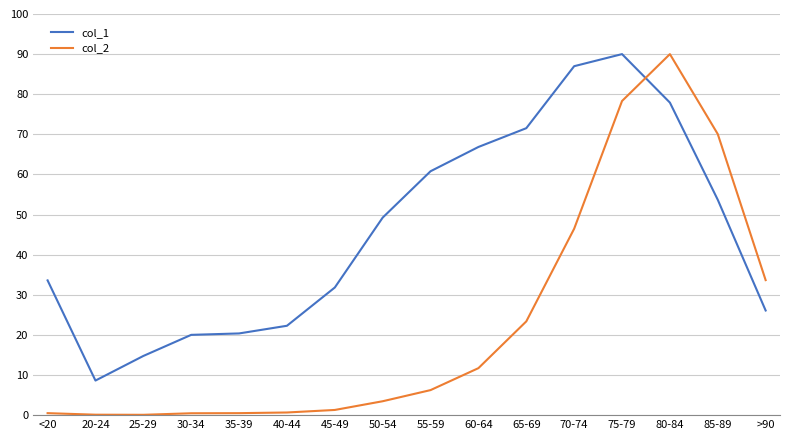

List the series in order of their overall mean, lowest first.

col_2, col_1